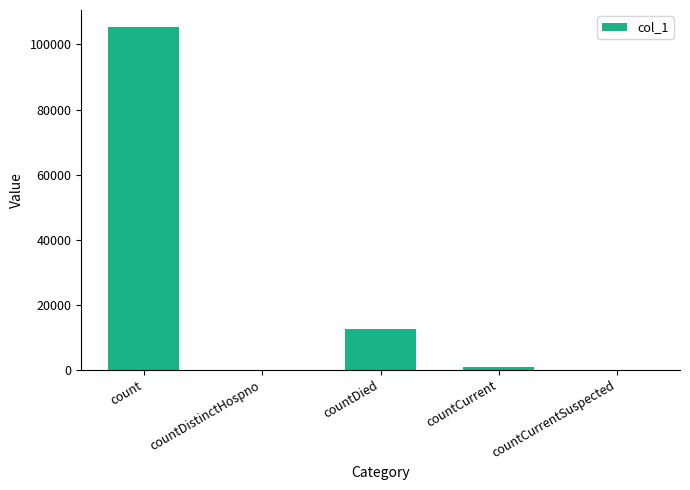

At which label is the value closest to 52664?

countDied